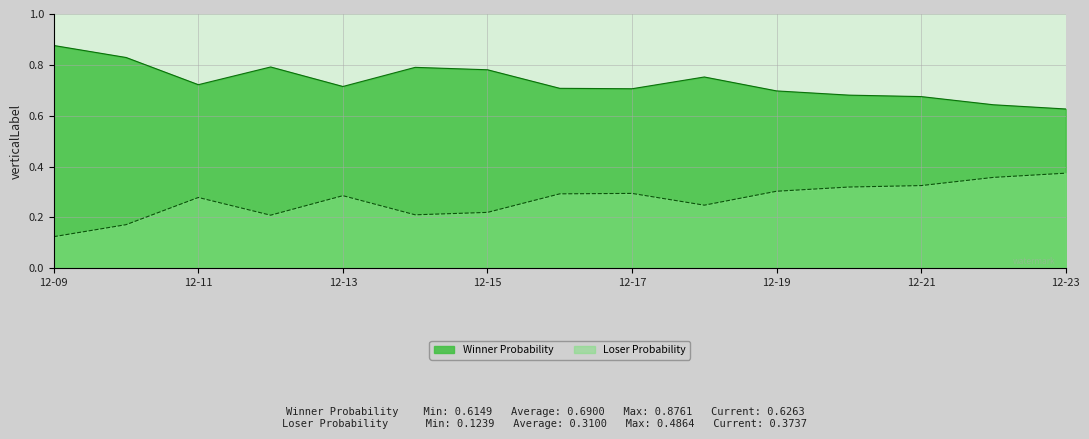

How many distinct data groups are displayed?

2